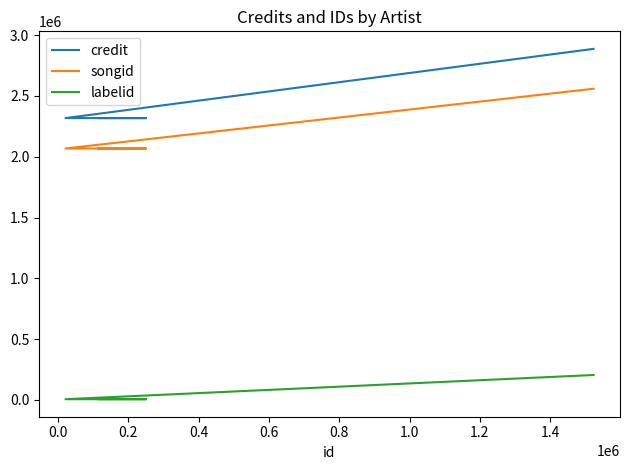

True or false: credit has more than 1 points higher than both neighbors.

False